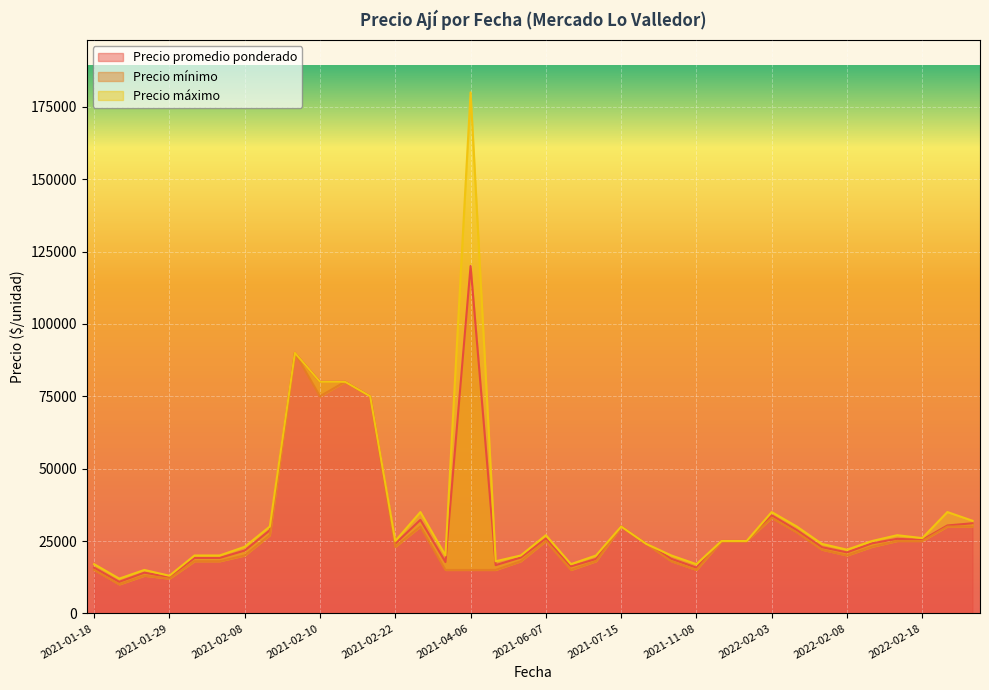

Reading left to right, list all the values displayed in this chart.

Precio promedio ponderado: 15769	10892	14053	12548	19150	19150	21714	28714	90000	80000	80000	75000	24077	32308	17727	120000	16667	19286	25875	16231	18800	30000	24000	18850	15800	25000	25000	33877	28750	22867	21059	24200	25750	25400	30378	31125
Precio mínimo: 15000	10000	13000	12000	18000	18000	20000	27000	90000	75000	80000	75000	23000	30000	15000	15000	15000	18000	25000	15000	18000	30000	24000	18000	15000	25000	25000	33000	28000	22000	20000	23000	25000	25000	30000	30000
Precio máximo: 17000	12000	15000	13000	20000	20000	23000	30000	90000	80000	80000	75000	25000	35000	20000	180000	18000	20000	27000	17000	20000	30000	24000	20000	17000	25000	25000	35000	30000	24000	22000	25000	27000	26000	35000	32000